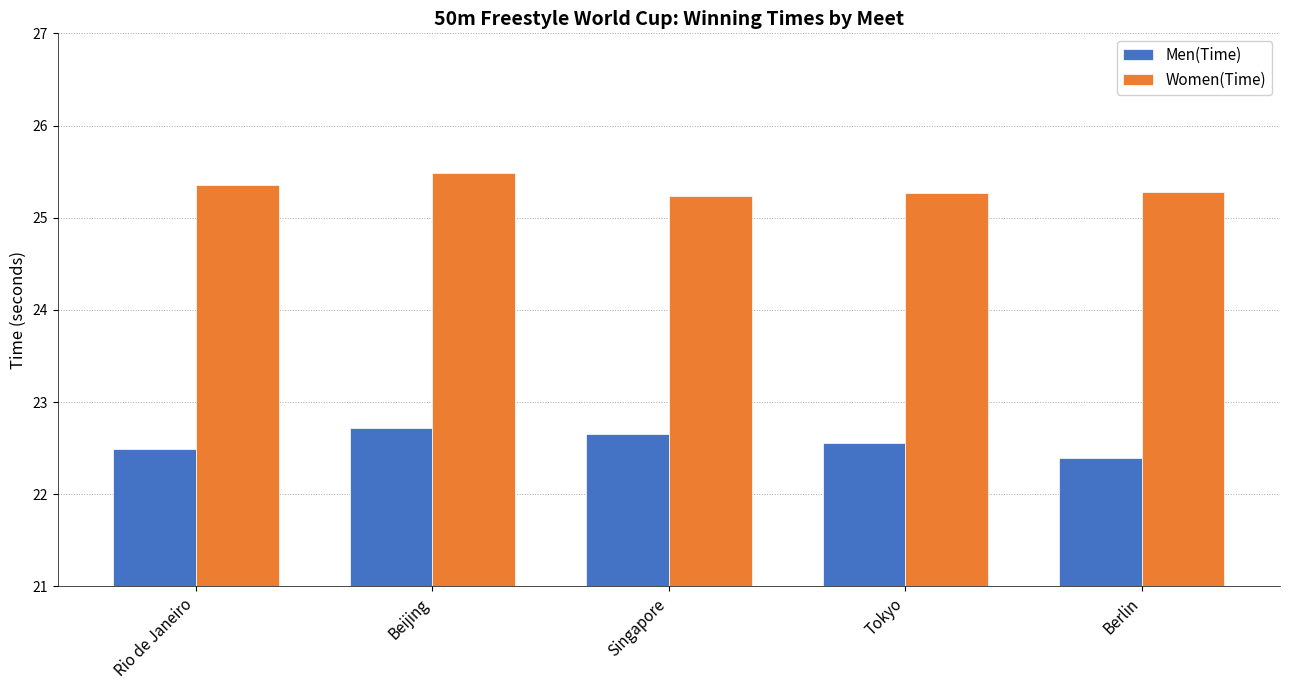

Which category has the highest value in the Women(Time) series?

Beijing